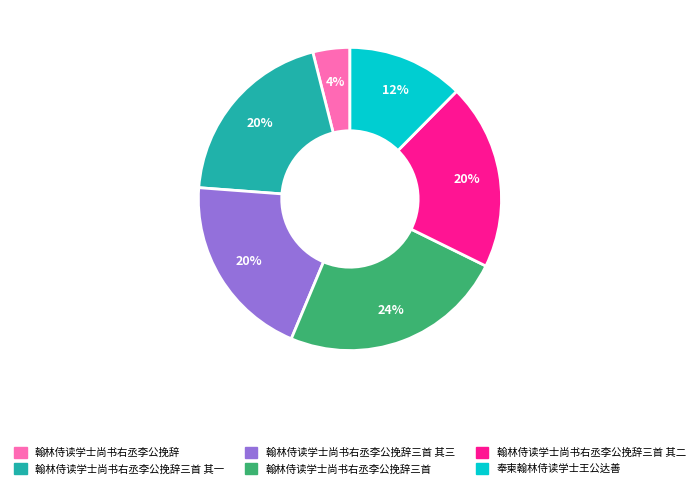

Does 翰林侍读学士尚书右丞李公挽辞三首 其一 account for over 50% of the chart?

No